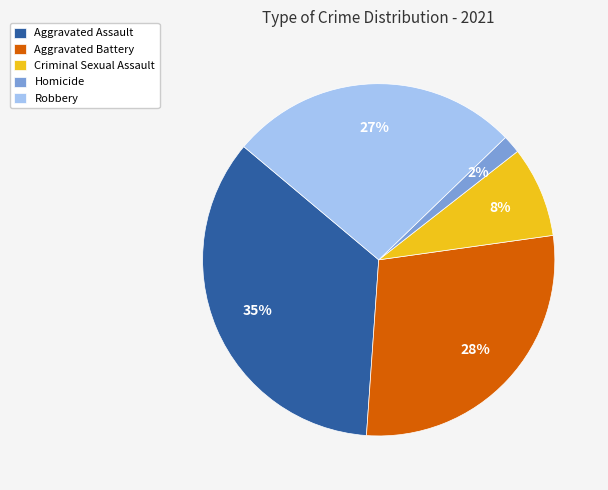

Rank the categories by value from highest to lowest.

Aggravated Assault, Aggravated Battery, Robbery, Criminal Sexual Assault, Homicide